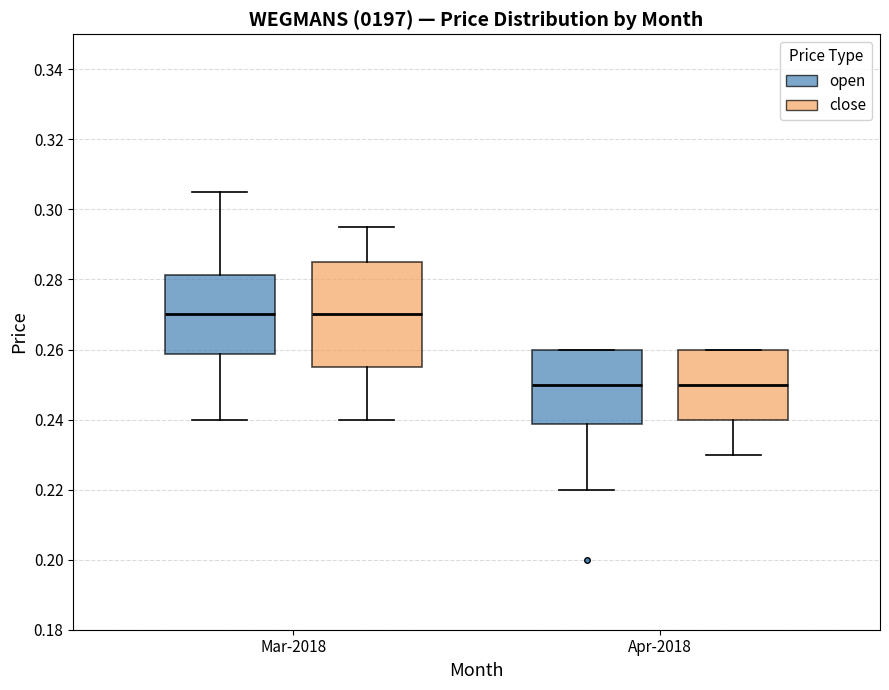

Where is the lower edge of the box for Mar-2018 (open) on the y-axis? The values are not printed on the chart, so give them approximately, as read against the axis.

0.258